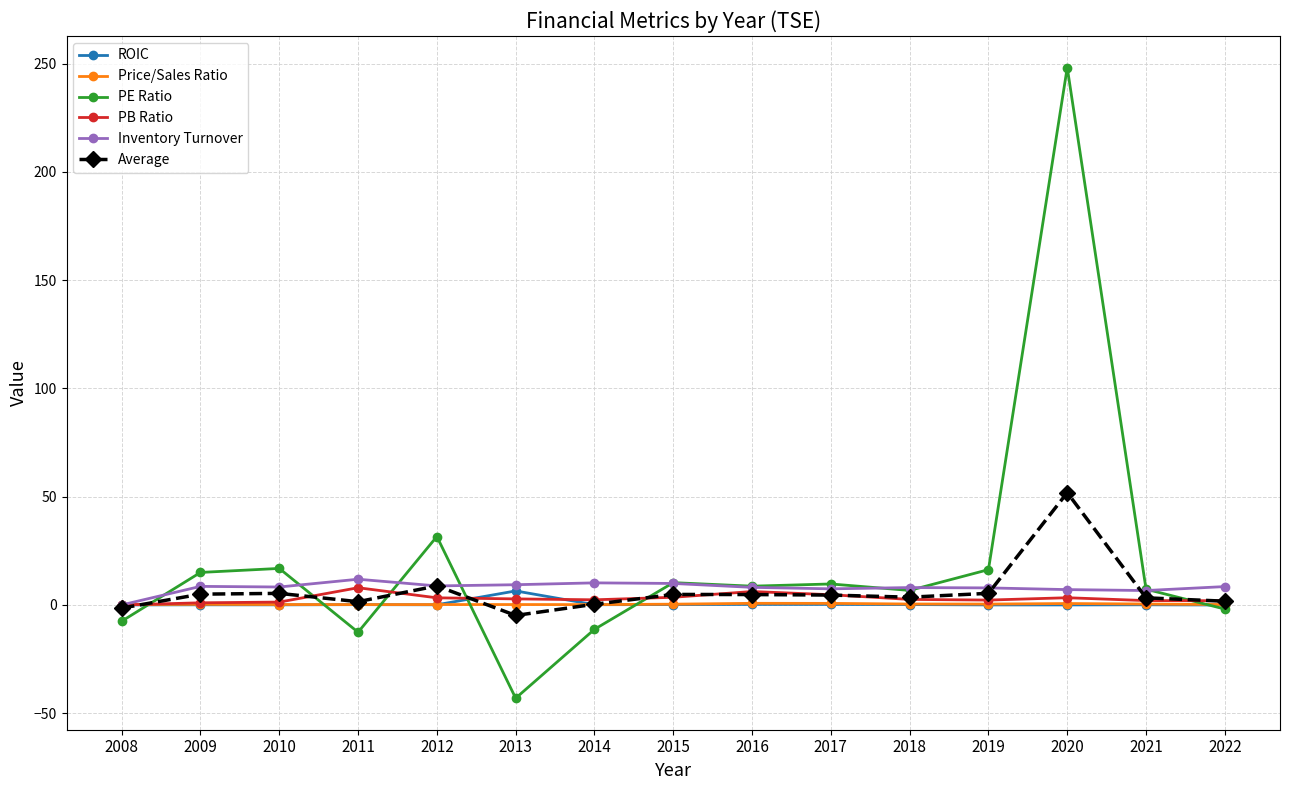

How many lines are shown in the chart?

6